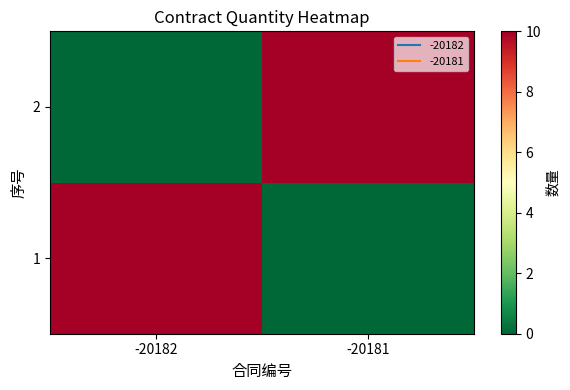

What is the total value across all series at -20181?

10